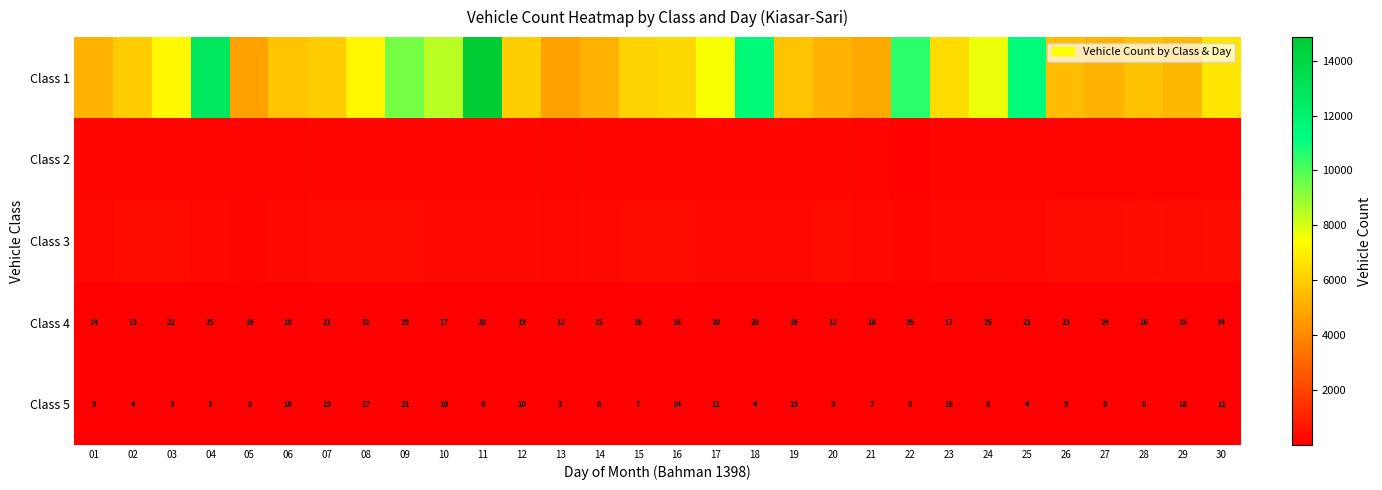

What value does the Class 4 series have at 29, to the nearest 5?

20